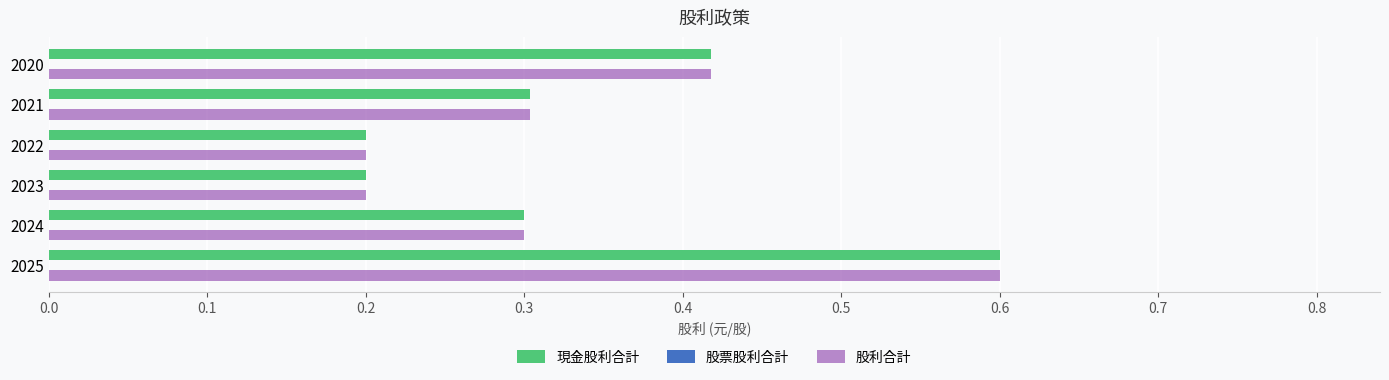

What is the average value of the 股利合計 series?

0.3